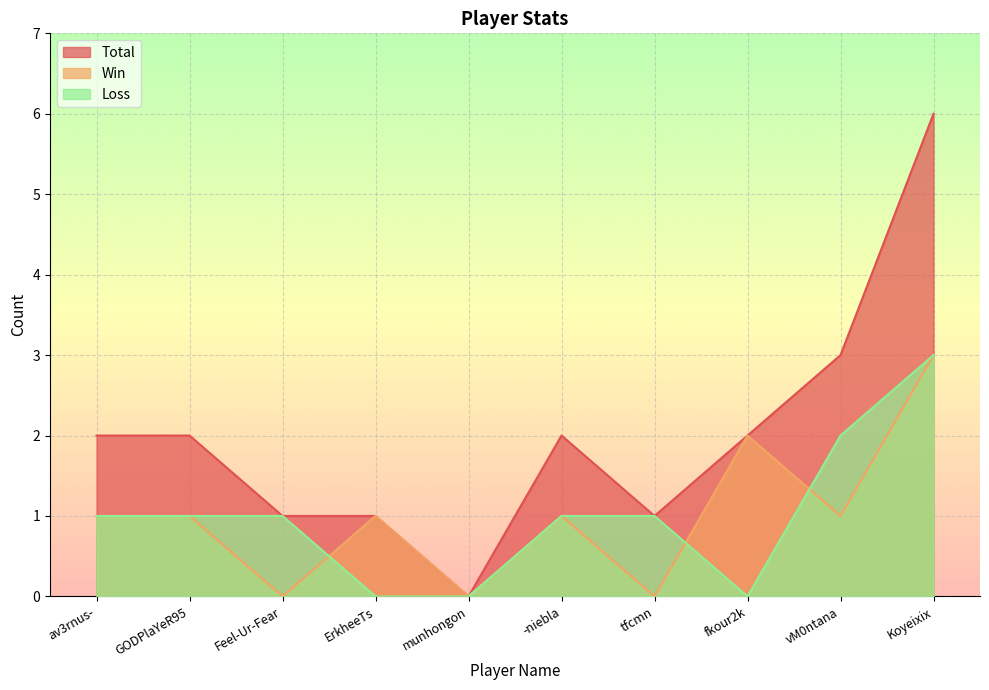

True or false: Total and Loss intersect in this chart.

False